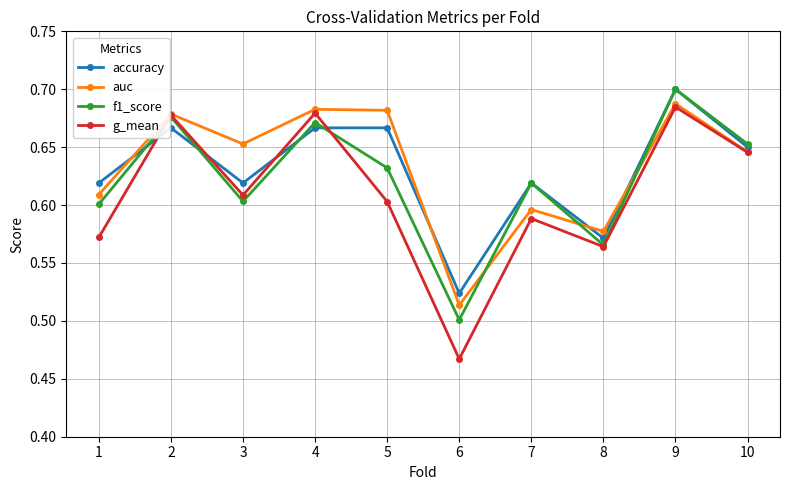

At which category is the sum across all series the highest?

9